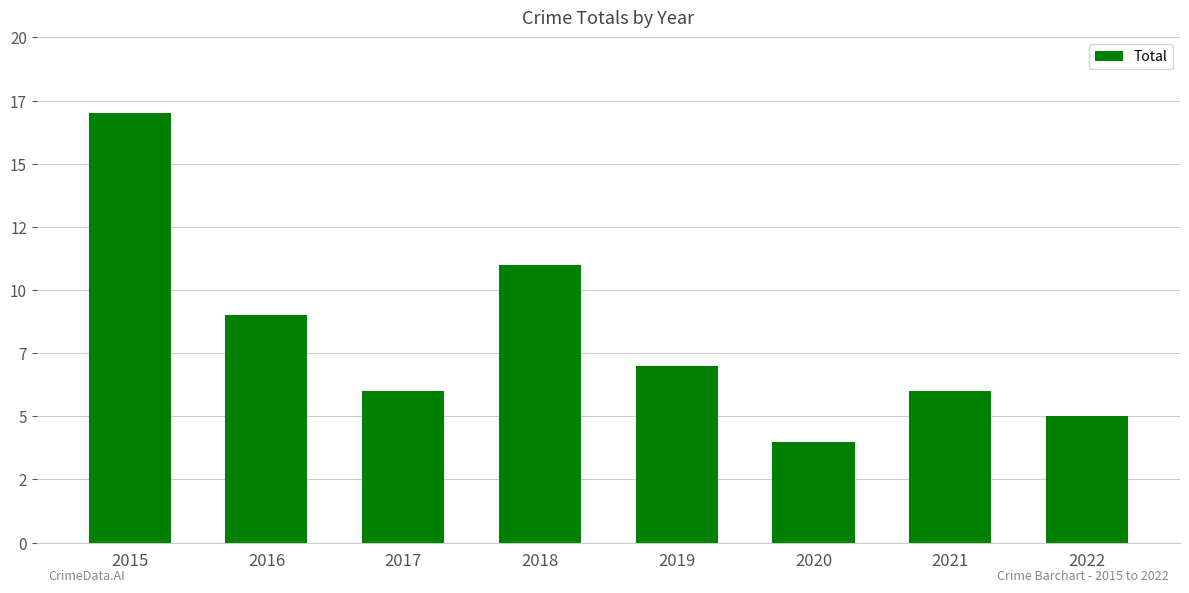

Are the bars horizontal?

No